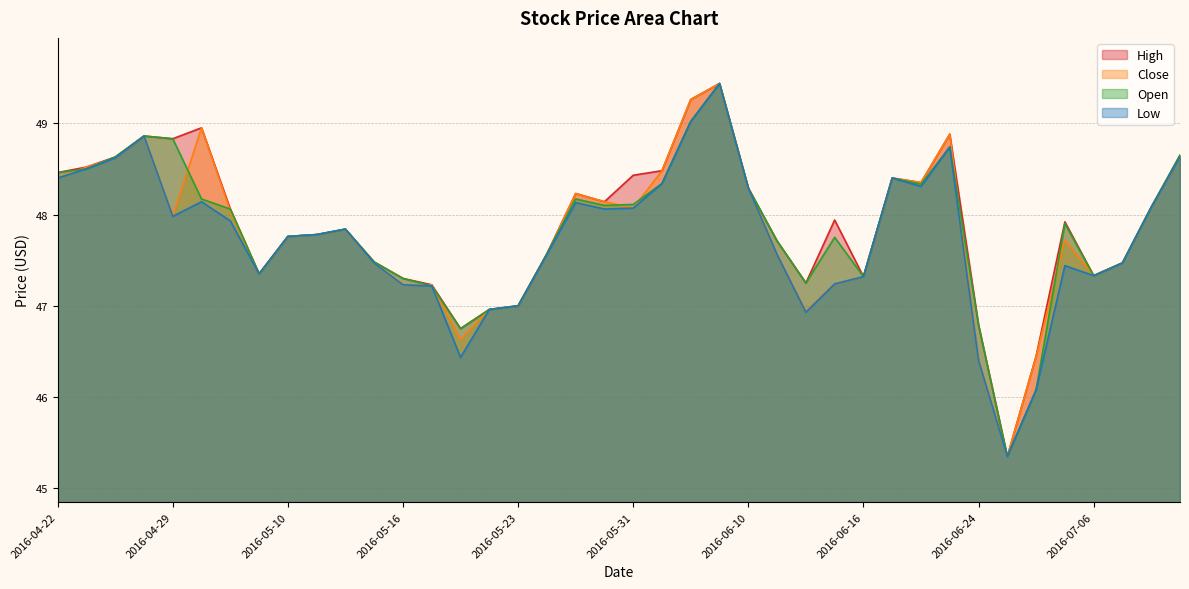

Which series has the largest range (max minus min)?

High